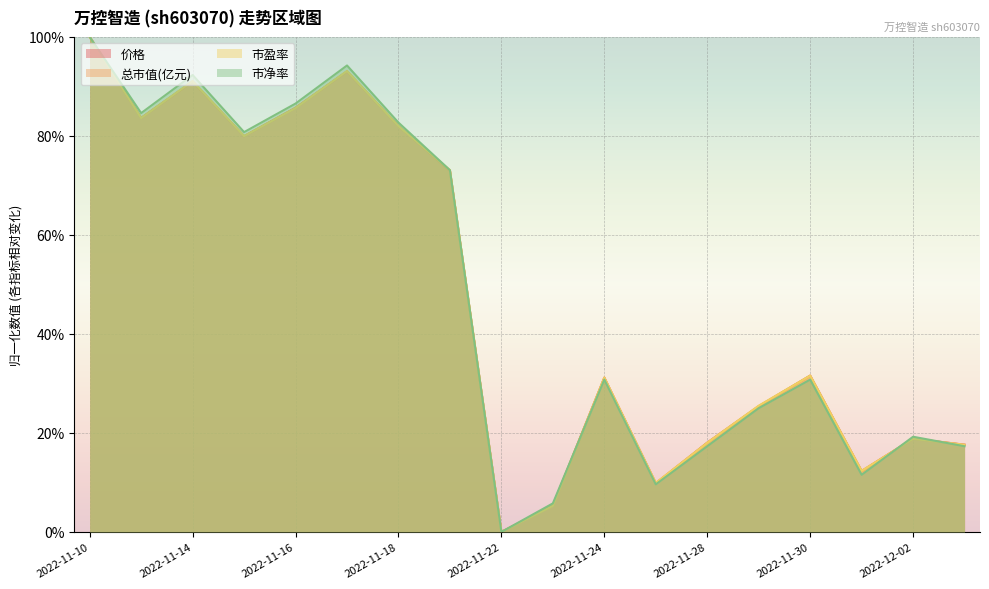

What is the highest value of the 价格 series?

100.0